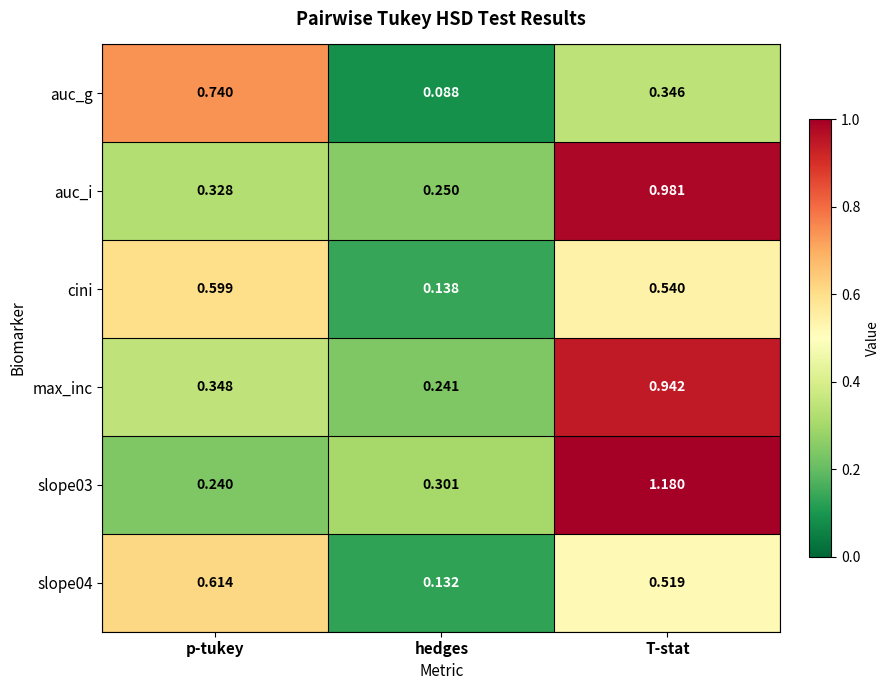

At which category is the sum across all series the highest?

T-stat